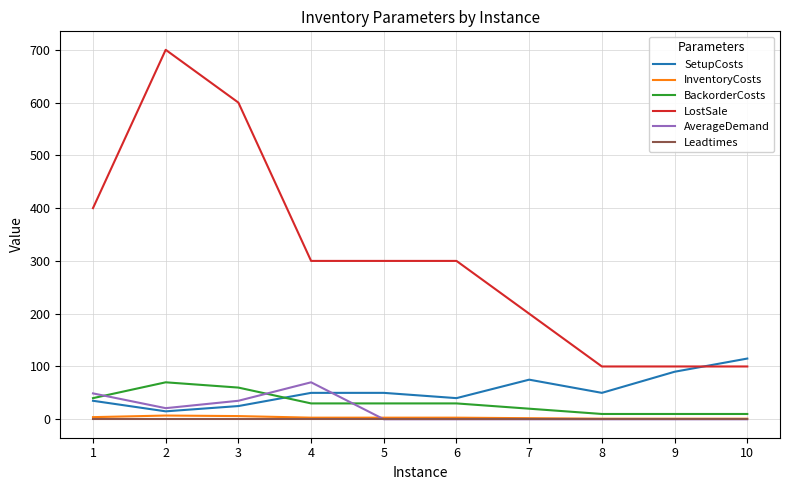

Which series has the largest total across all categories?

LostSale